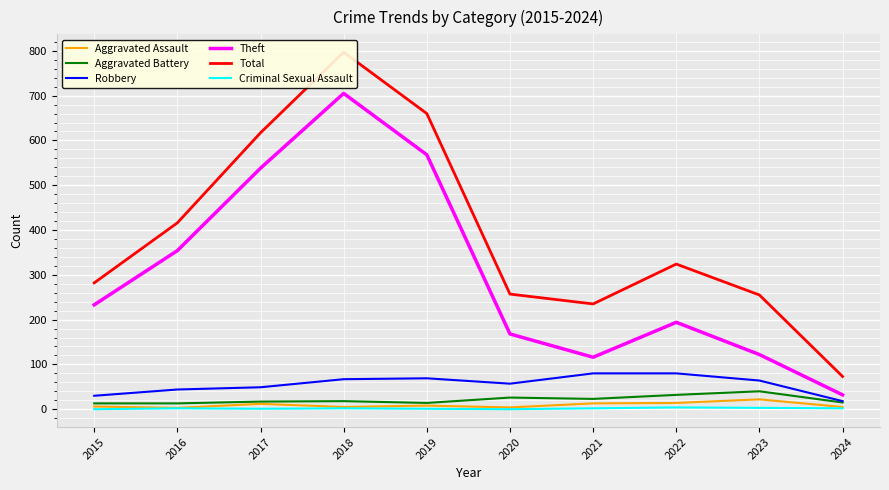

Is it true that Robbery equals 12 at 2020?

False